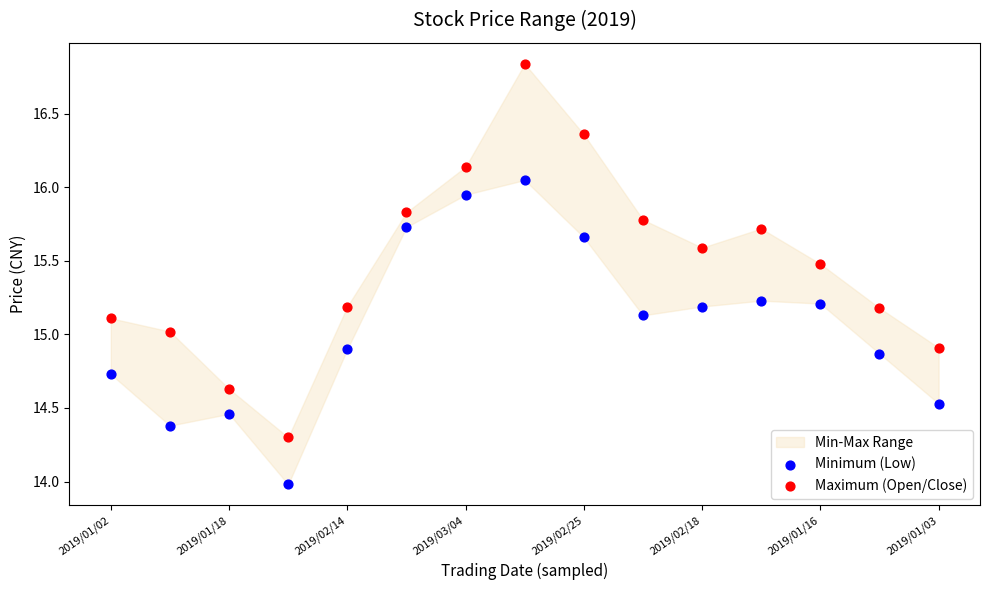

Which series reaches the maximum Y coordinate?

Maximum (Open/Close)